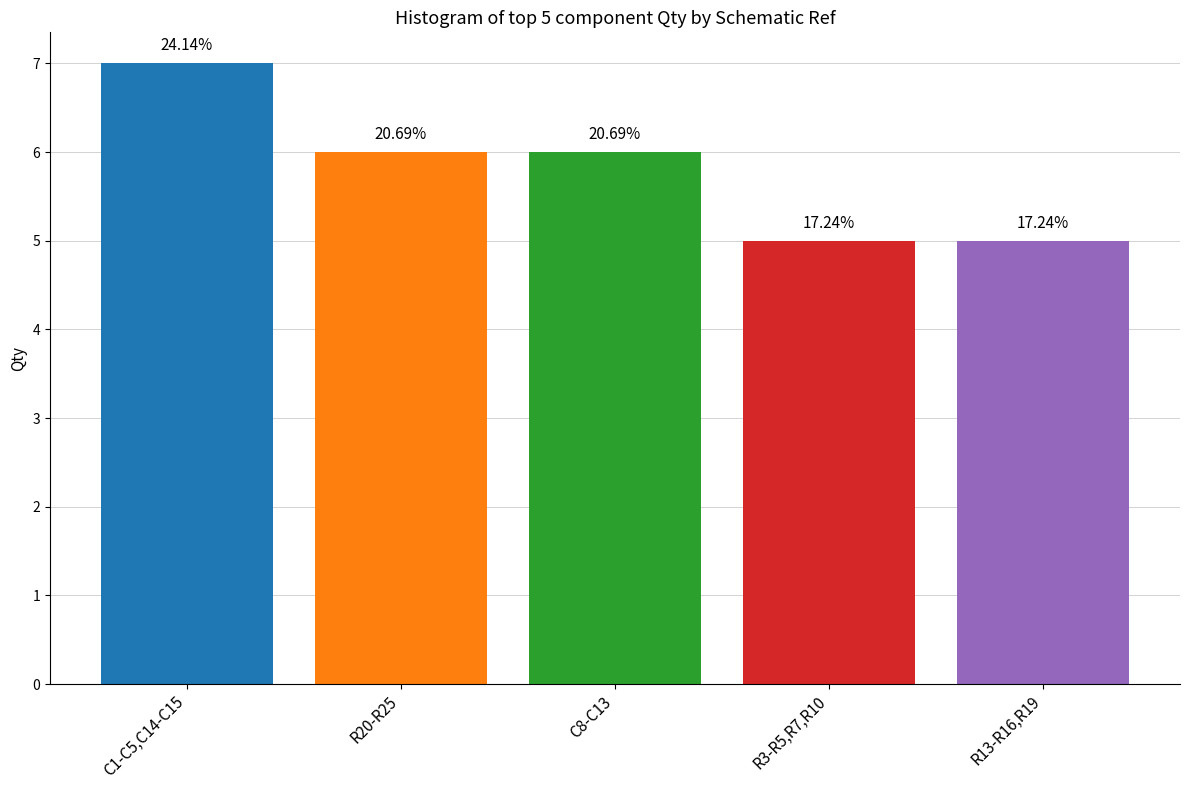

Does the chart contain any negative values?

No